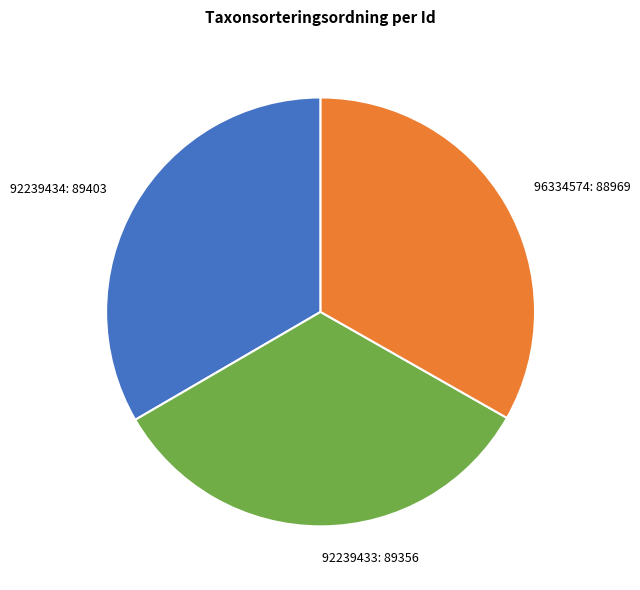

Approximately how many times larger is the value at 92239434 compared to 92239433?

1.0